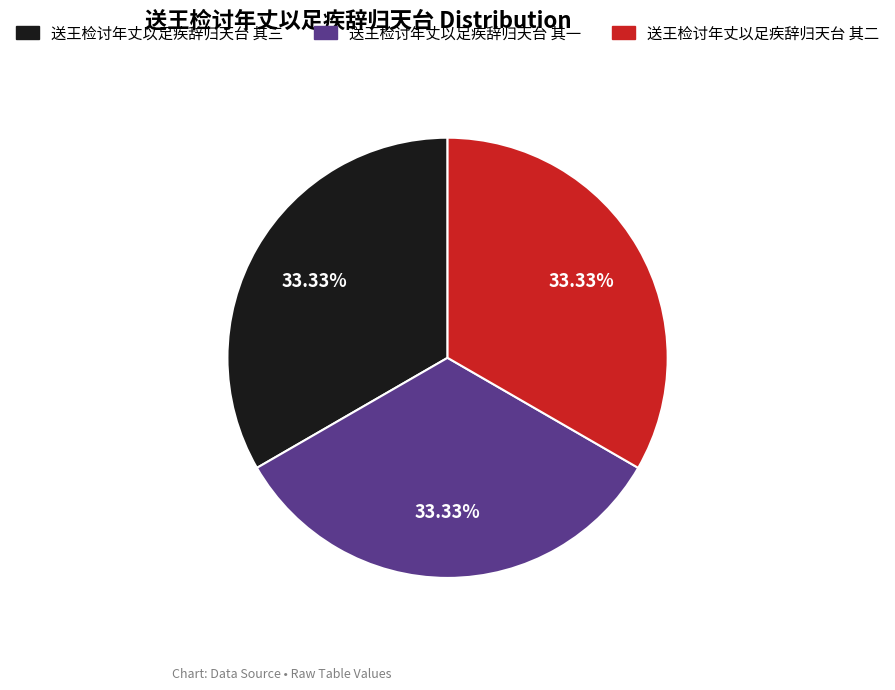

Is there any slice that represents more than half of the pie?

No